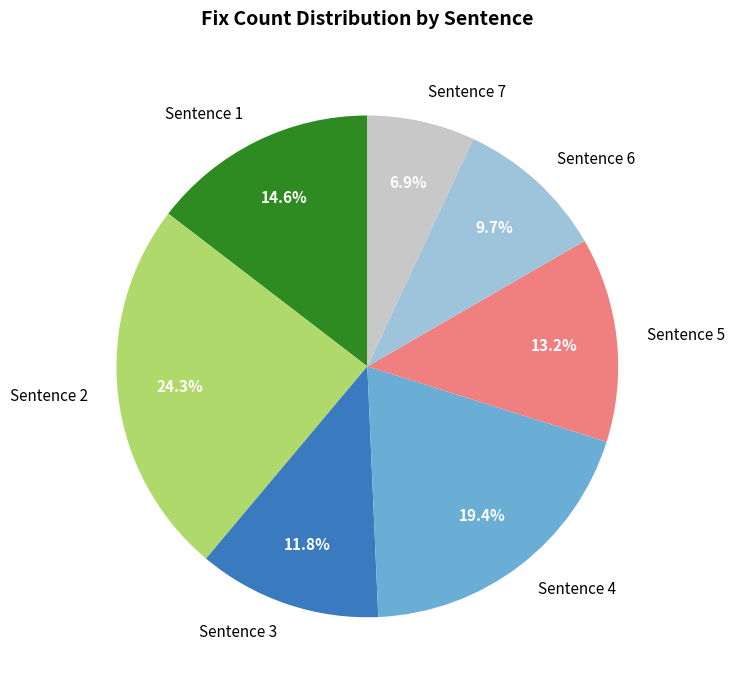

Does Sentence 1 represent more than half of the total?

No